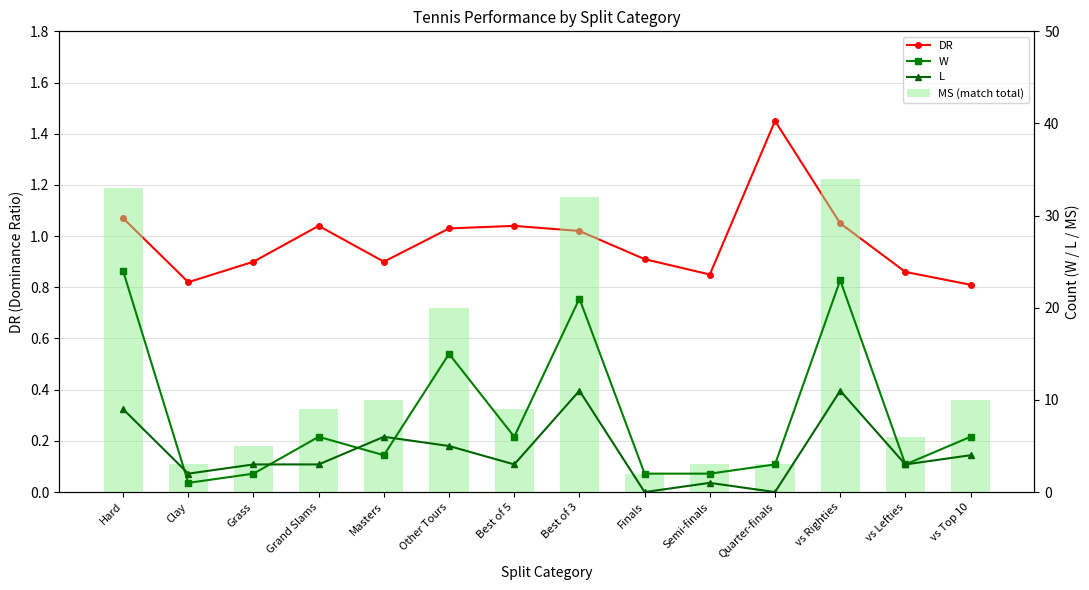

True or false: W has a value of 4.1 at vs Top 10.

False